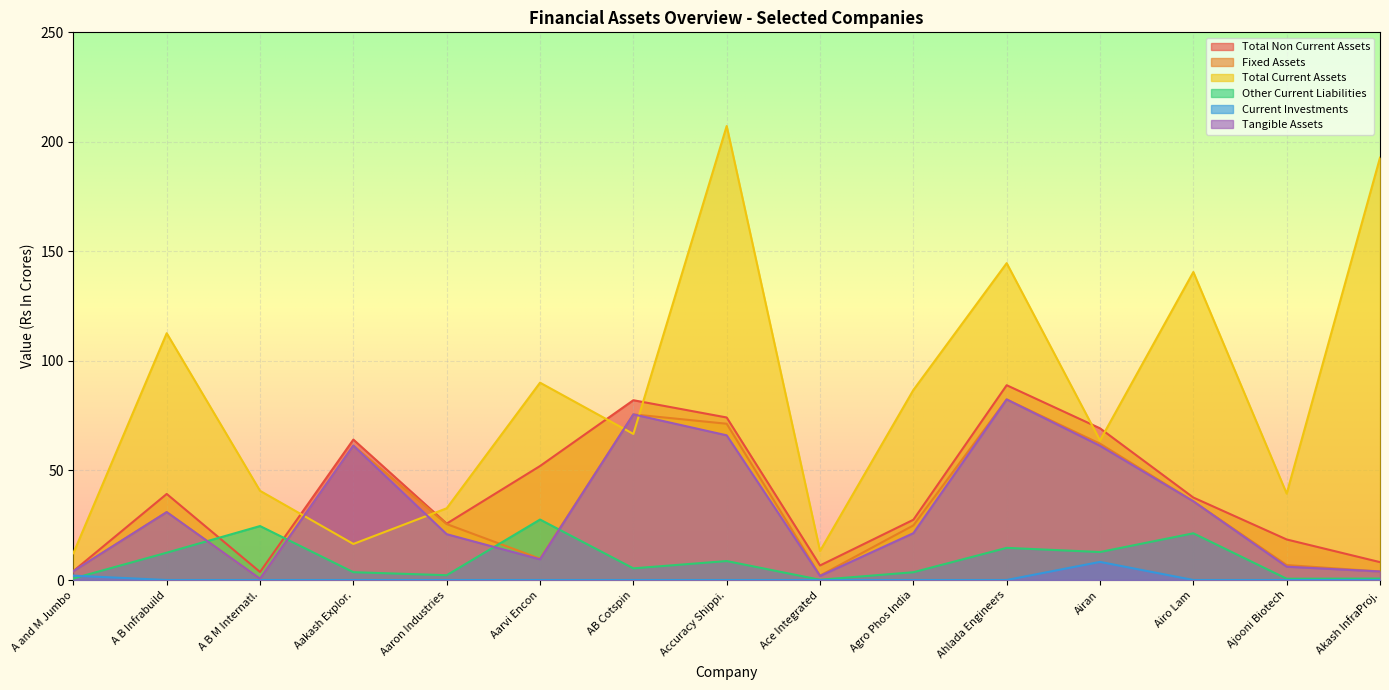

What are all the series names shown in the legend?

Total Non Current Assets, Fixed Assets, Total Current Assets, Other Current Liabilities, Current Investments, Tangible Assets